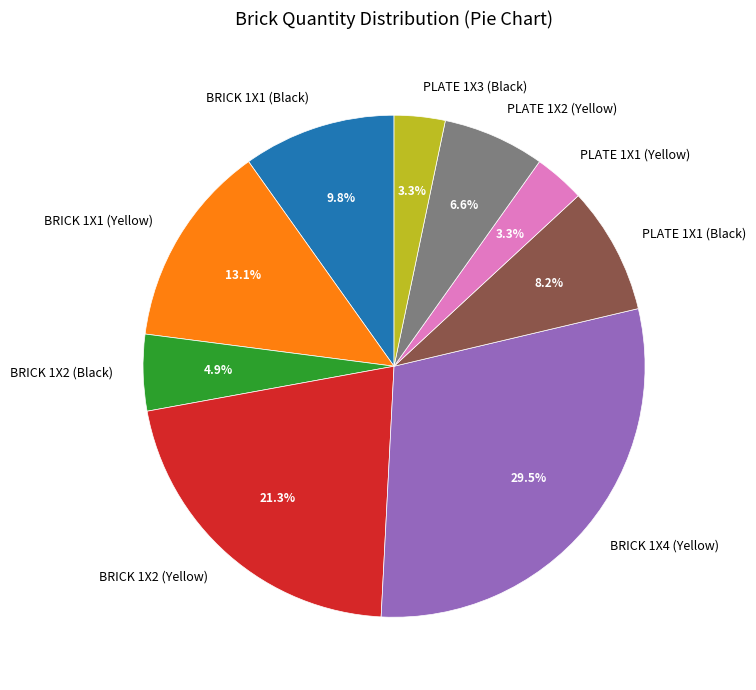

Count the number of slices in the pie.

9